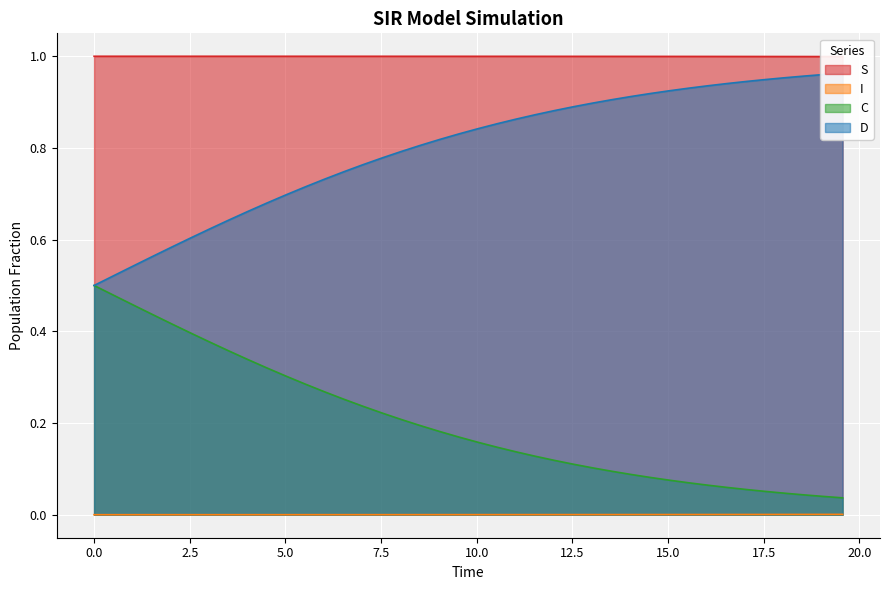

At how many categories does at least one series exceed 0?

40